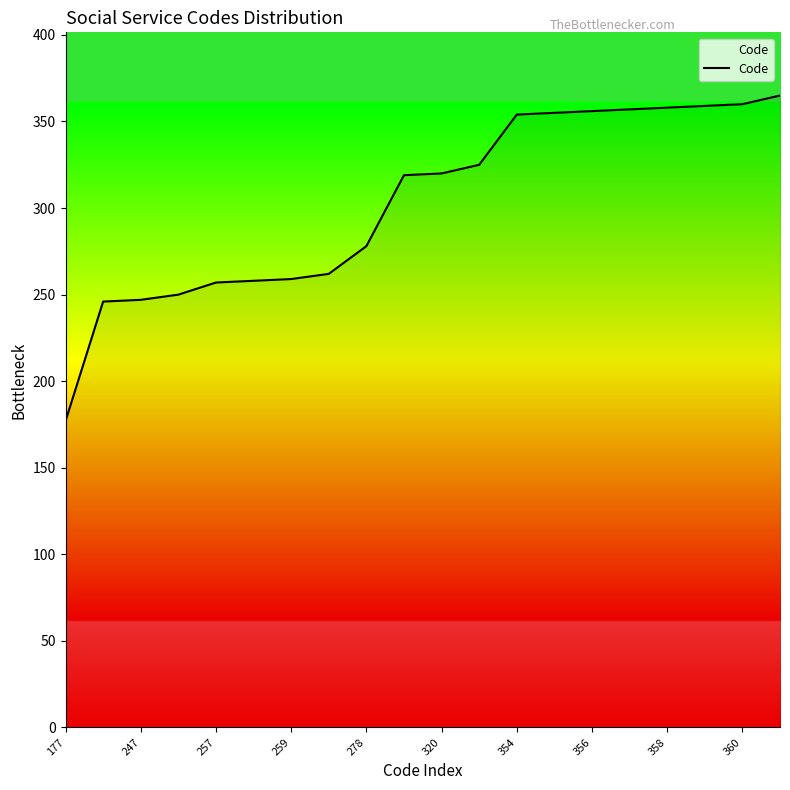

What is the greatest value displayed?

365